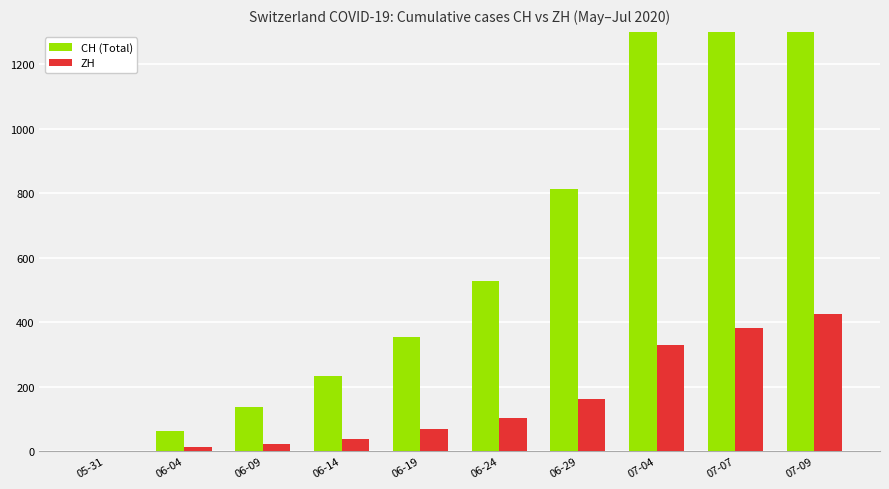

List the series in order of their peak value, lowest first.

ZH, CH (Total)